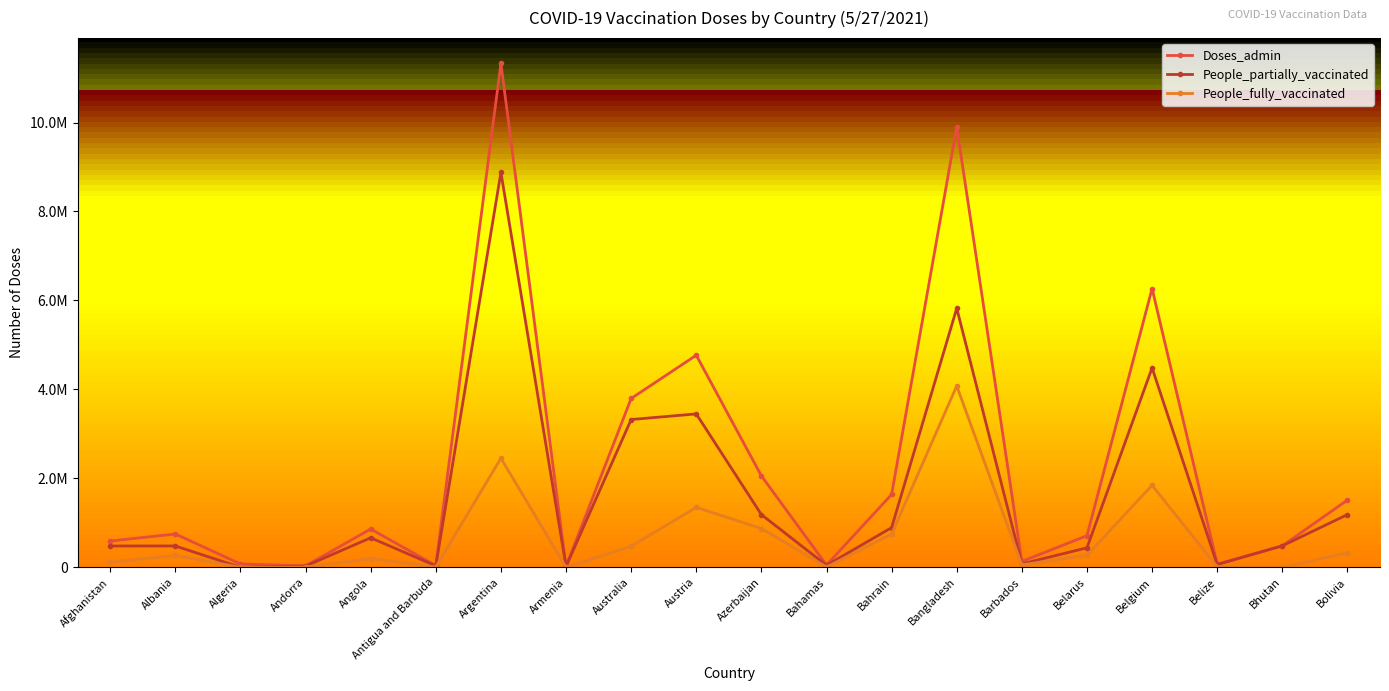

Between Barbados and Bhutan, which series saw the biggest shift?

People_partially_vaccinated